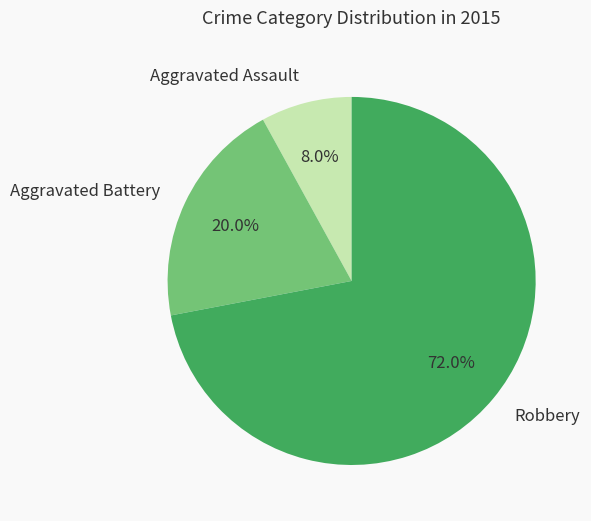

Which category has the biggest portion of the pie?

Robbery